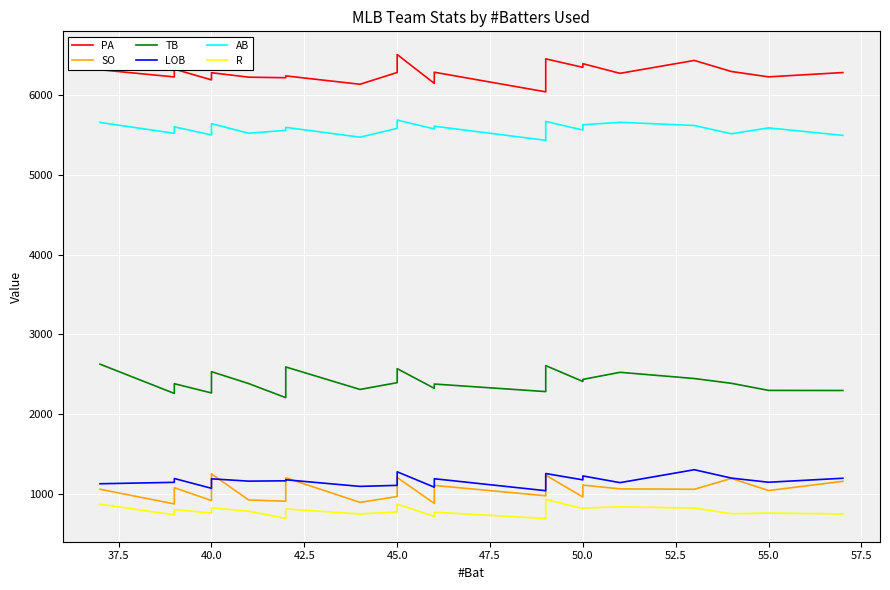

What are all the series names shown in the legend?

PA, SO, TB, LOB, AB, R